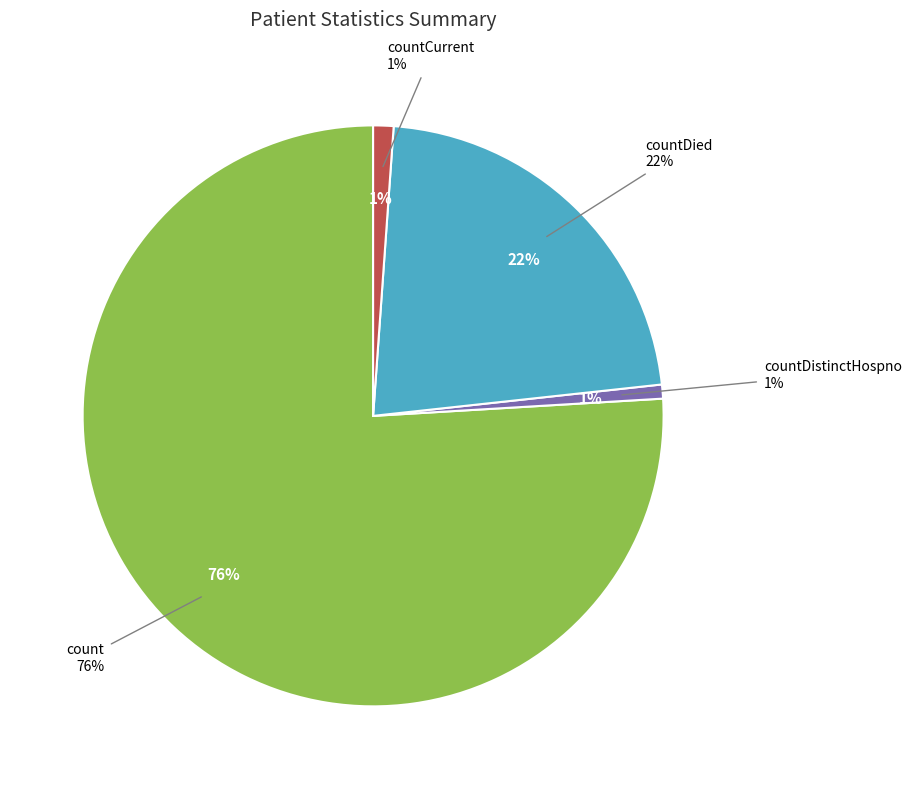

What percentage is the countCurrent slice, to the nearest percent?

1%